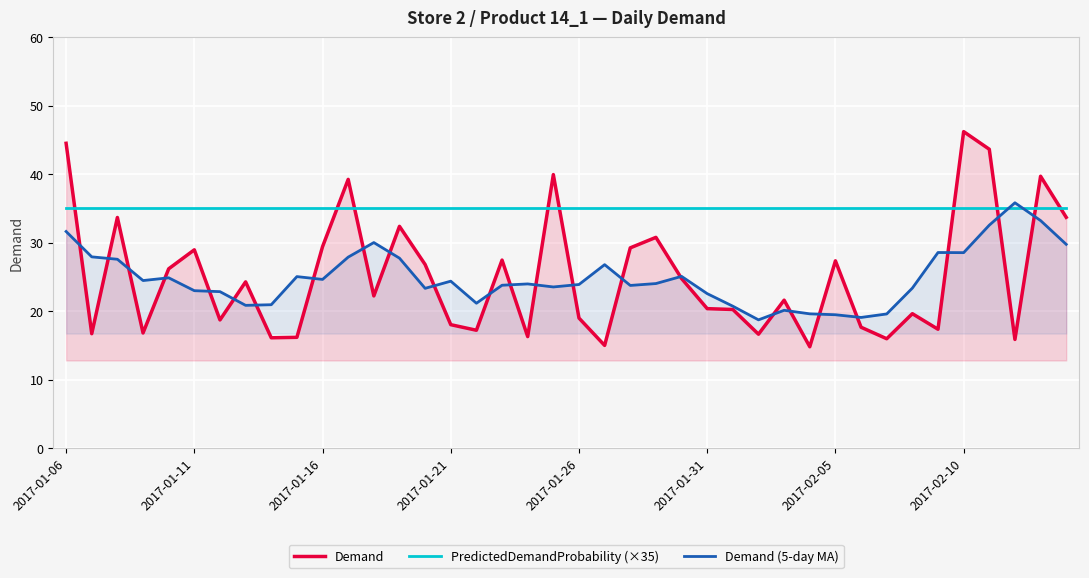

At which category does the chart reach its minimum across all series?

29